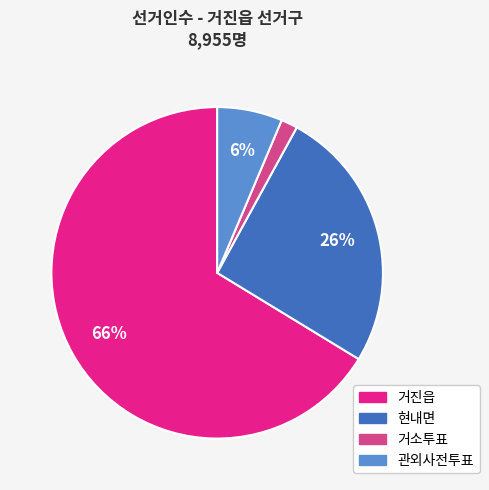

Is it true that 현내면 is 26% of the pie?

True